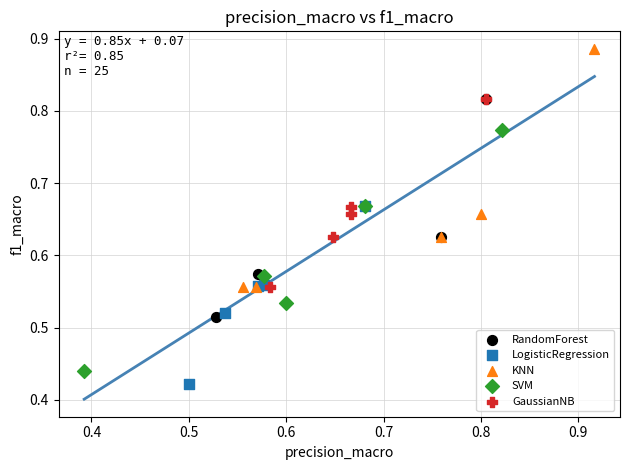

Which series contains the highest Y value?

KNN